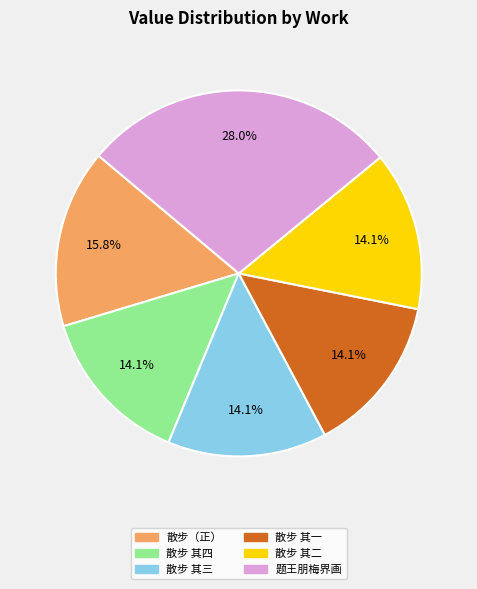

Is there a majority slice in this chart?

No